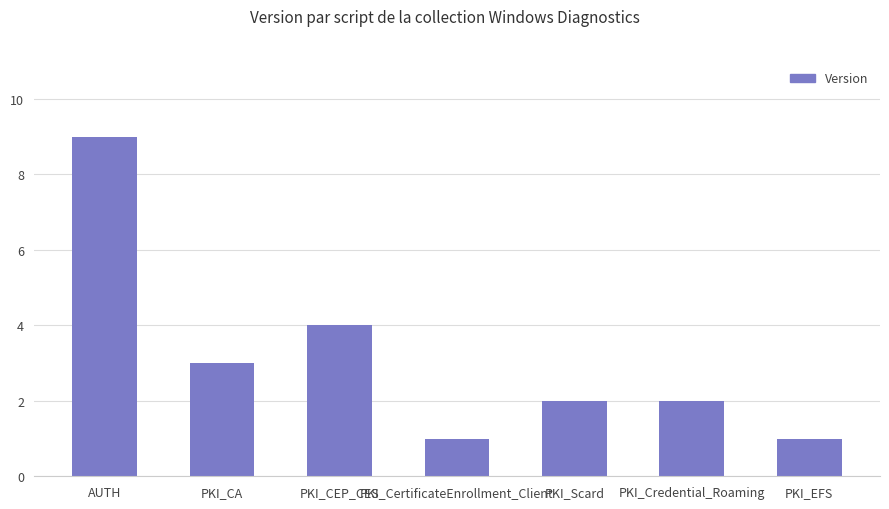

What is the sum of the values at PKI_Scard and PKI_Credential_Roaming?

4